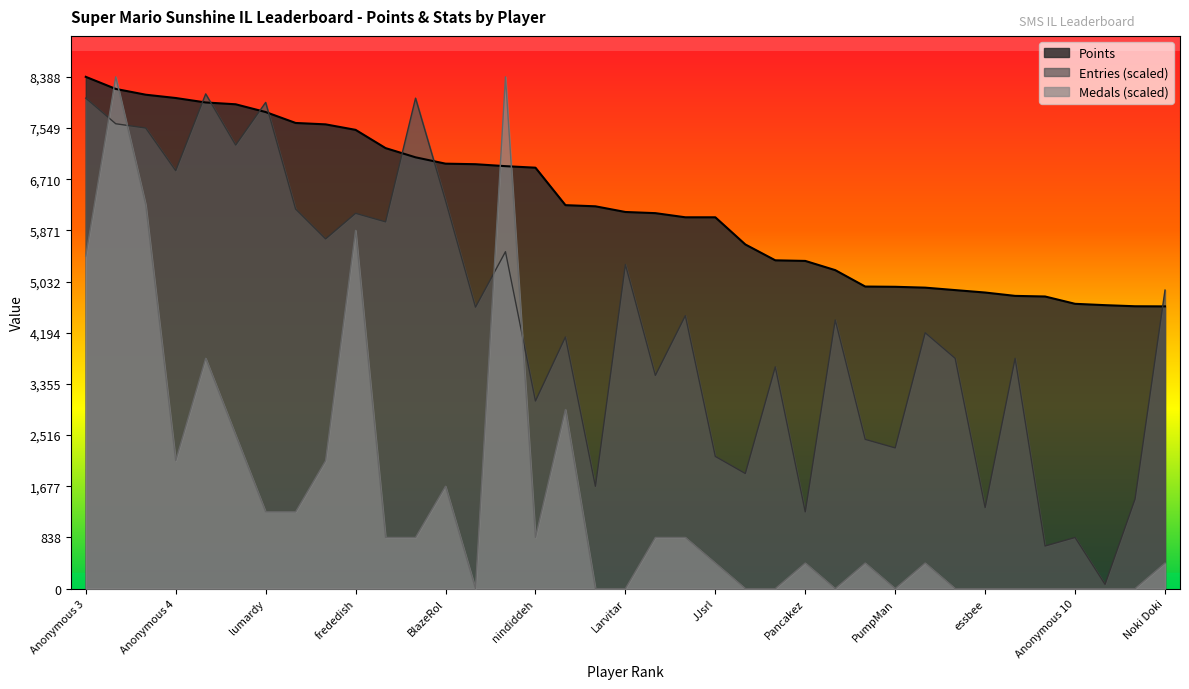

The value of Points at Skitch is 5381.0. True or false?

True